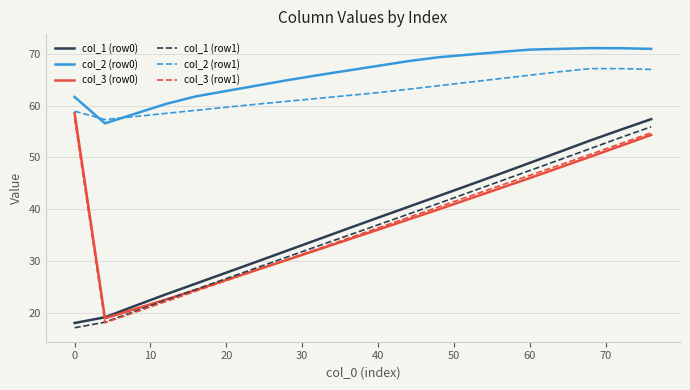

True or false: col_2 (row1) and col_1 (row0) cross at least once.

False